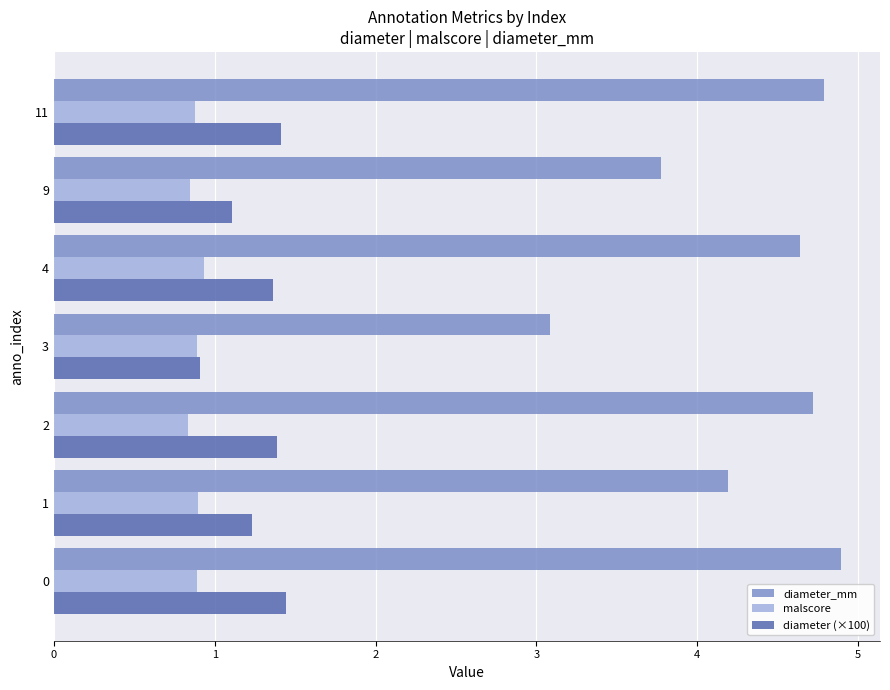

What is the difference between the second highest and second lowest values in the malscore series?

0.1